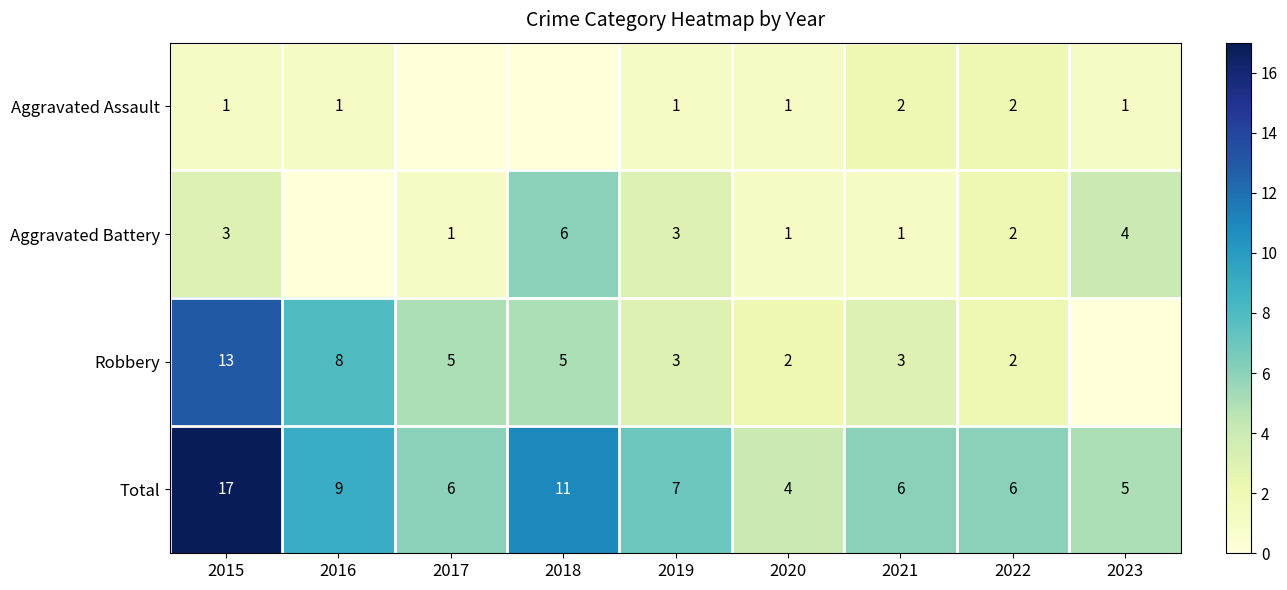

Which series changed the most between 2015 and 2021?

Total